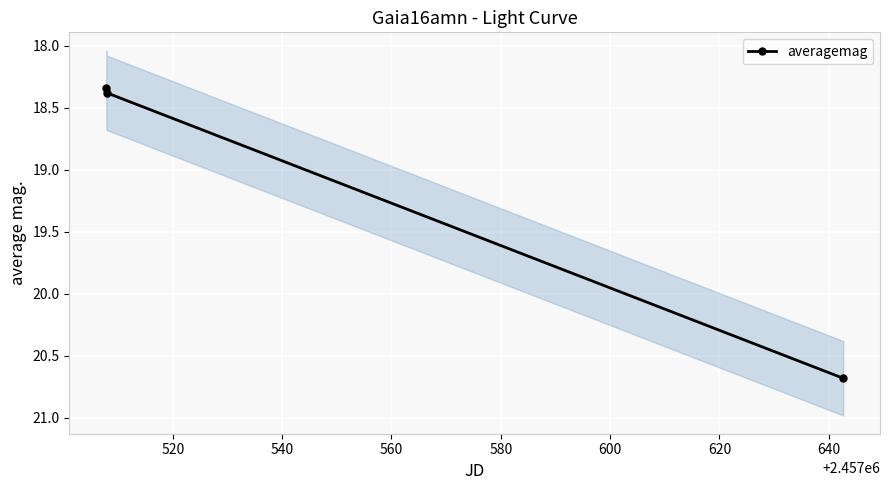

What is the highest value of the averagemag series?

20.7